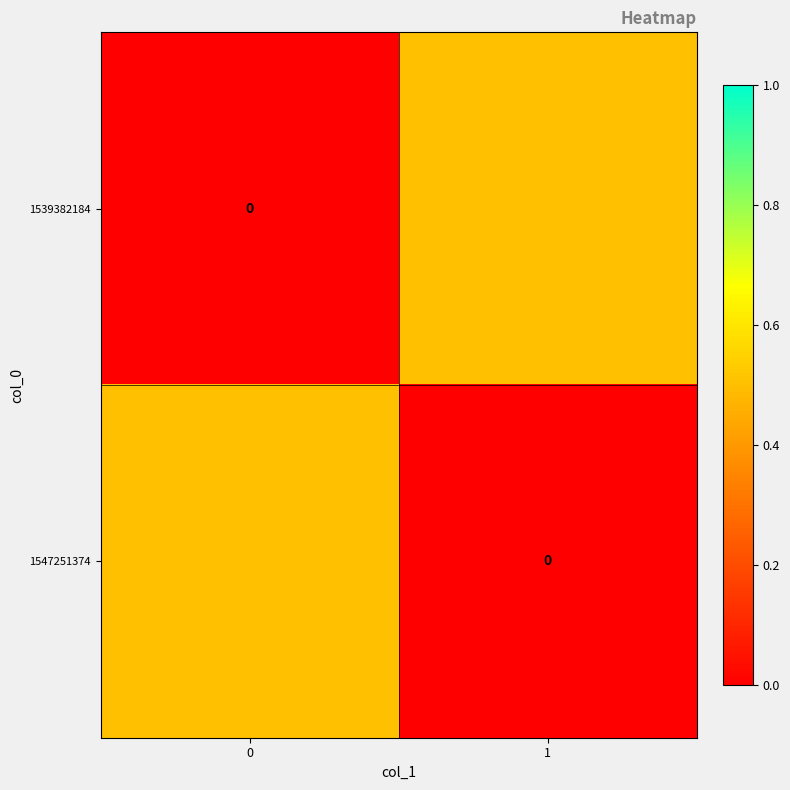

Rank the series by their maximum value, from lowest to highest.

1539382184, 1547251374